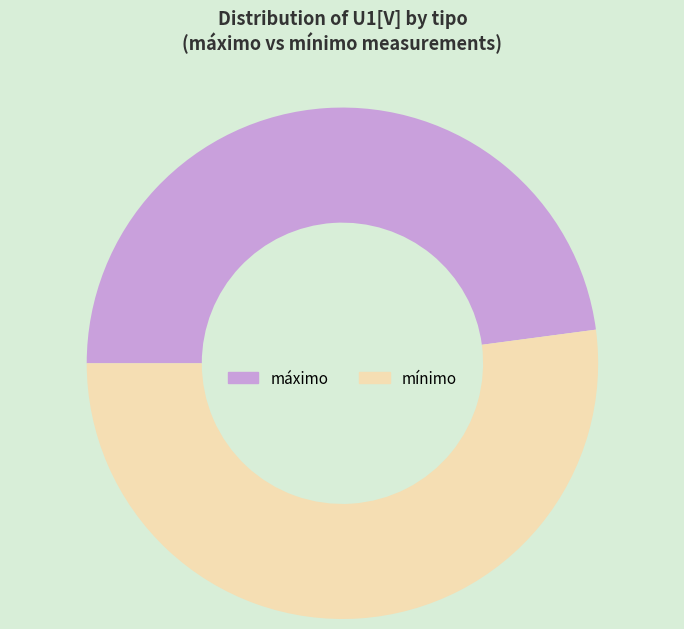

What is the ratio of the value at máximo to the value at mínimo?

0.9